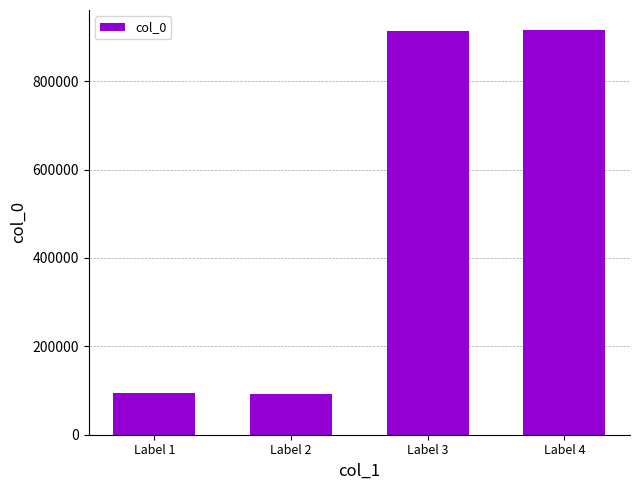

What is the difference between the values at Label 4 and Label 2?

823760